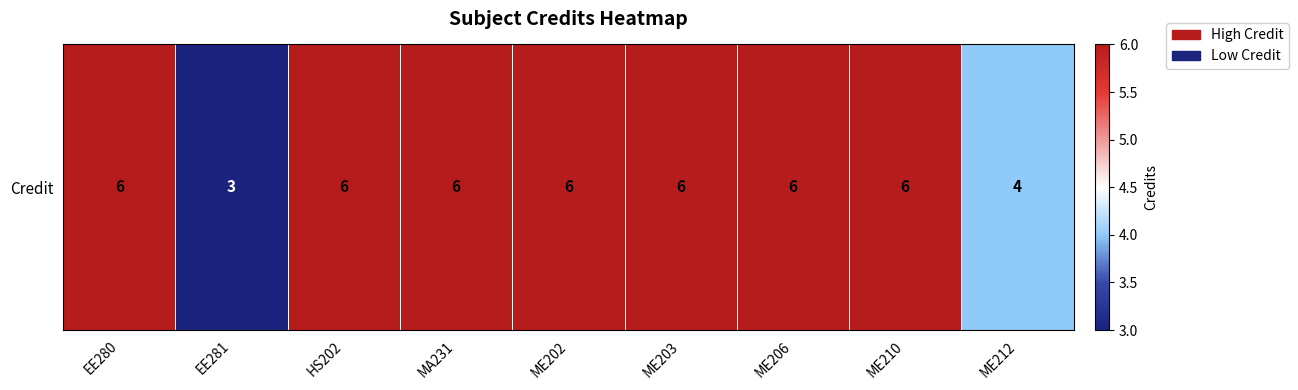

Reading right to left, list all the values displayed in this chart.

4	6	6	6	6	6	6	3	6